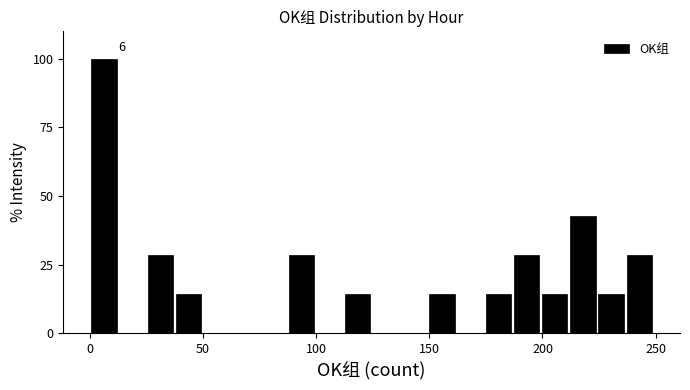

Around what value on the x-axis is the tallest bar? Give the approximate position of its centre, as read against the axis.

5